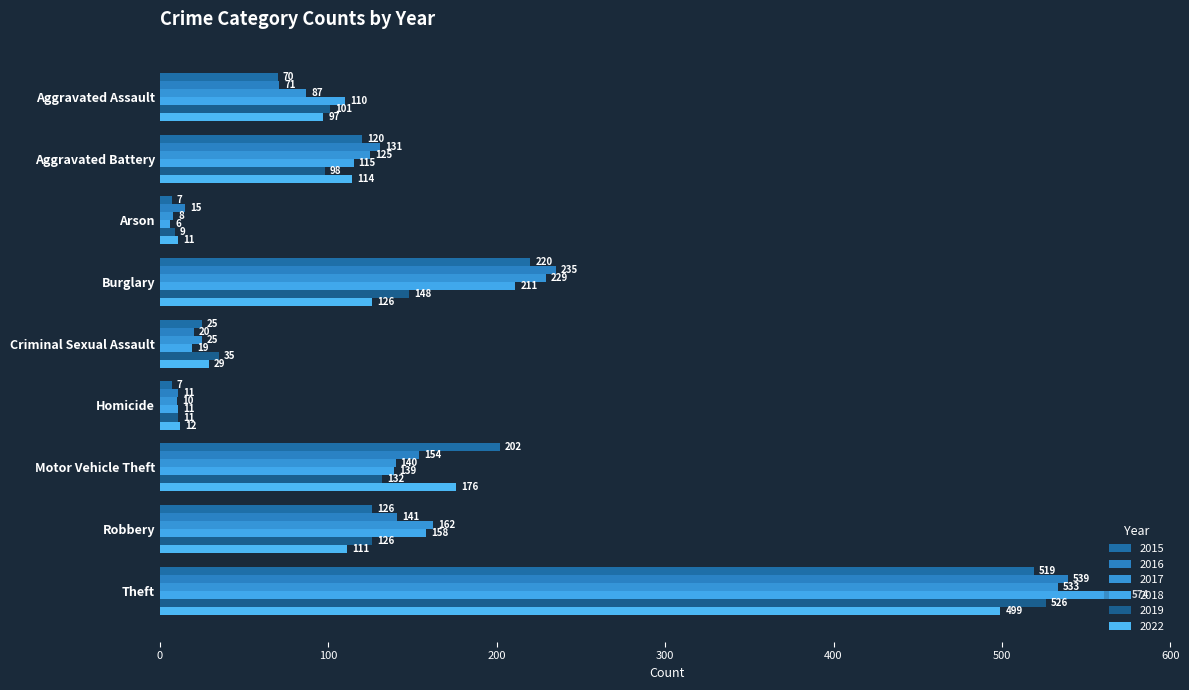

Reading left to right, transcribe all the data shown in this chart.

2015: Aggravated Assault=70	Aggravated Battery=120	Arson=7	Burglary=220	Criminal Sexual Assault=25	Homicide=7	Motor Vehicle Theft=202	Robbery=126	Theft=519
2016: Aggravated Assault=71	Aggravated Battery=131	Arson=15	Burglary=235	Criminal Sexual Assault=20	Homicide=11	Motor Vehicle Theft=154	Robbery=141	Theft=539
2017: Aggravated Assault=87	Aggravated Battery=125	Arson=8	Burglary=229	Criminal Sexual Assault=25	Homicide=10	Motor Vehicle Theft=140	Robbery=162	Theft=533
2018: Aggravated Assault=110	Aggravated Battery=115	Arson=6	Burglary=211	Criminal Sexual Assault=19	Homicide=11	Motor Vehicle Theft=139	Robbery=158	Theft=574
2019: Aggravated Assault=101	Aggravated Battery=98	Arson=9	Burglary=148	Criminal Sexual Assault=35	Homicide=11	Motor Vehicle Theft=132	Robbery=126	Theft=526
2022: Aggravated Assault=97	Aggravated Battery=114	Arson=11	Burglary=126	Criminal Sexual Assault=29	Homicide=12	Motor Vehicle Theft=176	Robbery=111	Theft=499